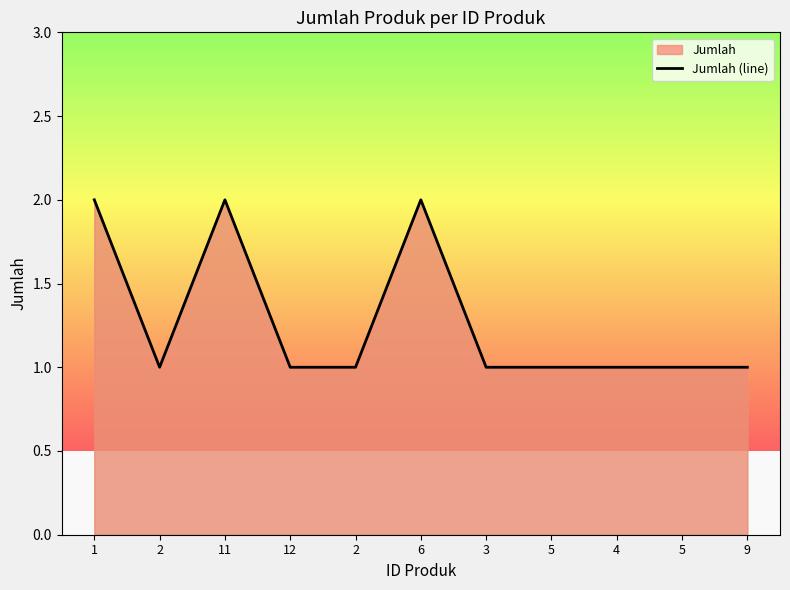

What is the change in value from 6 to 4?

-1